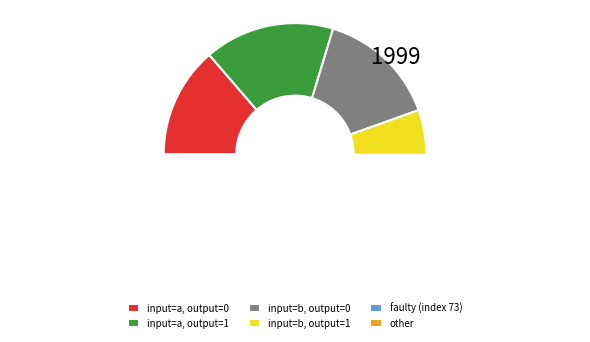

The input=b, output=1 slice represents 28% of the pie. True or false?

False